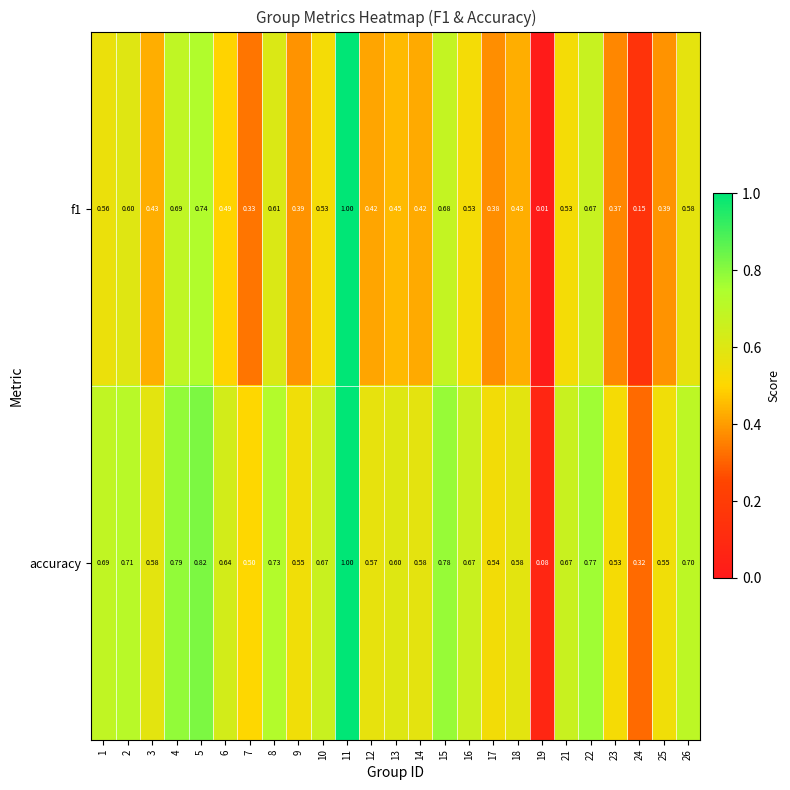

Which series has the largest total across all categories?

accuracy